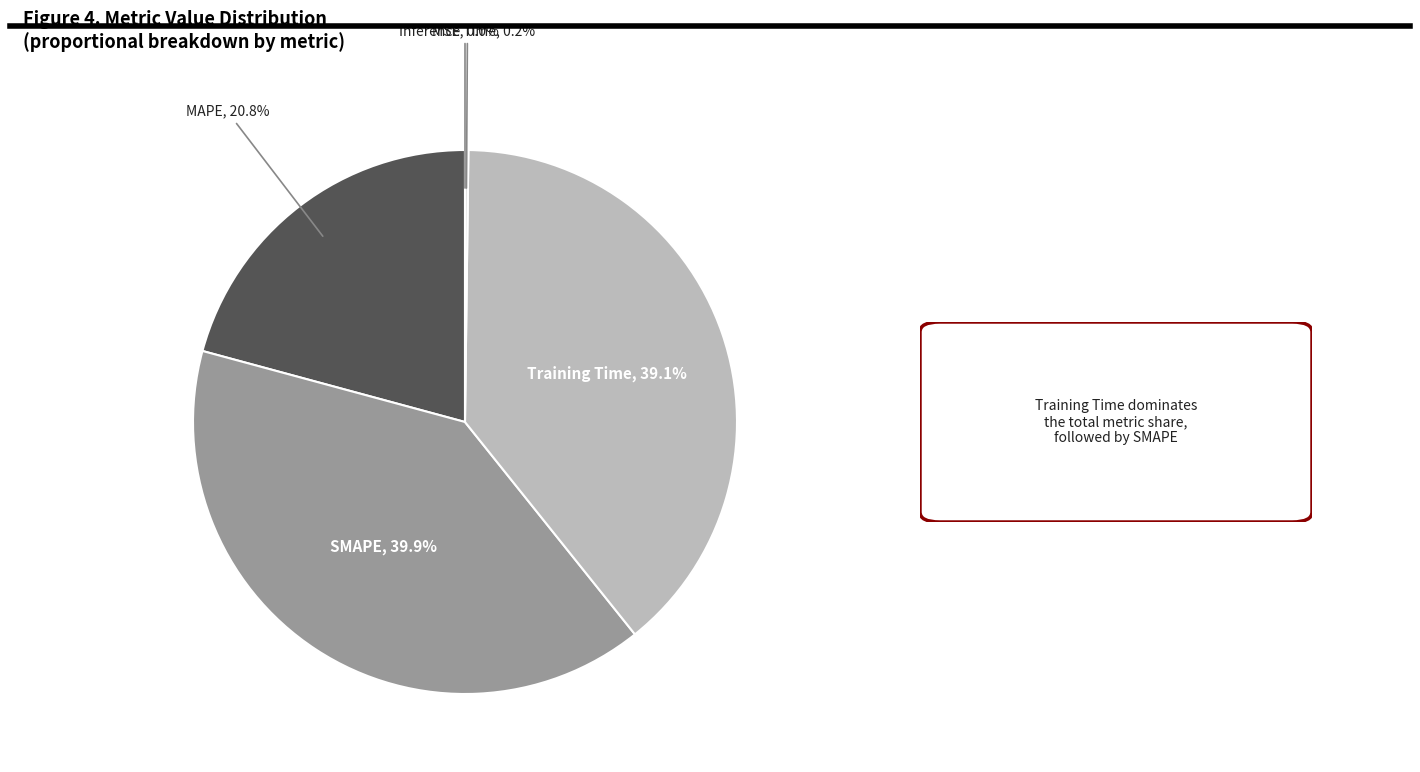

Is there any slice that represents more than half of the pie?

No